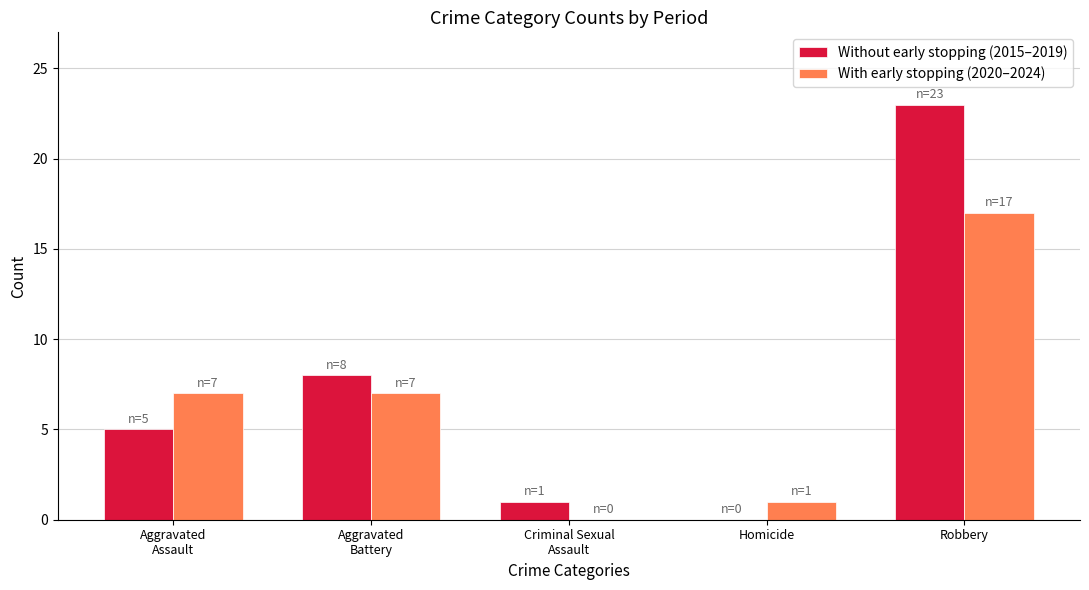

How many data points does each series have?

5